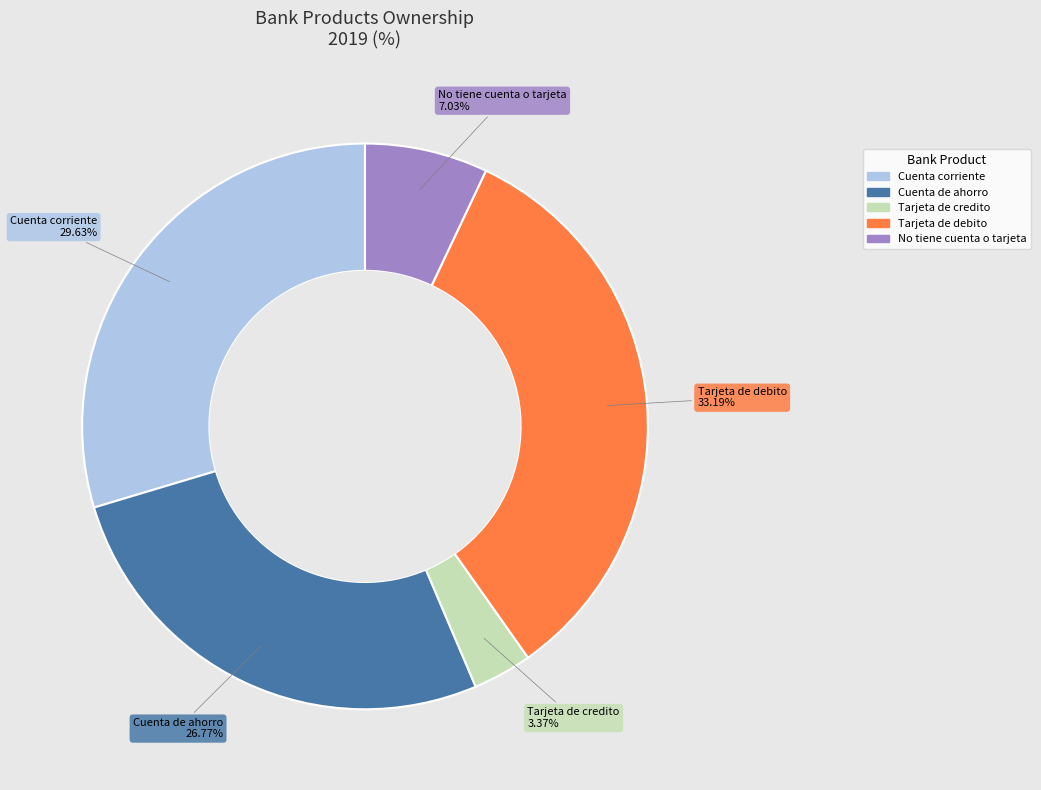

How many slices are in this pie chart?

5